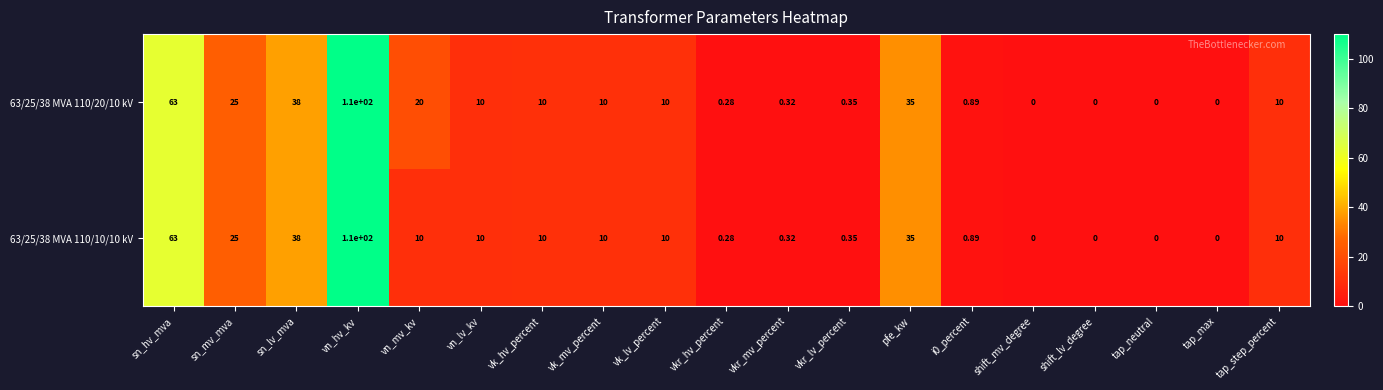

What is the total value across all series at sn_hv_mva?

126.0